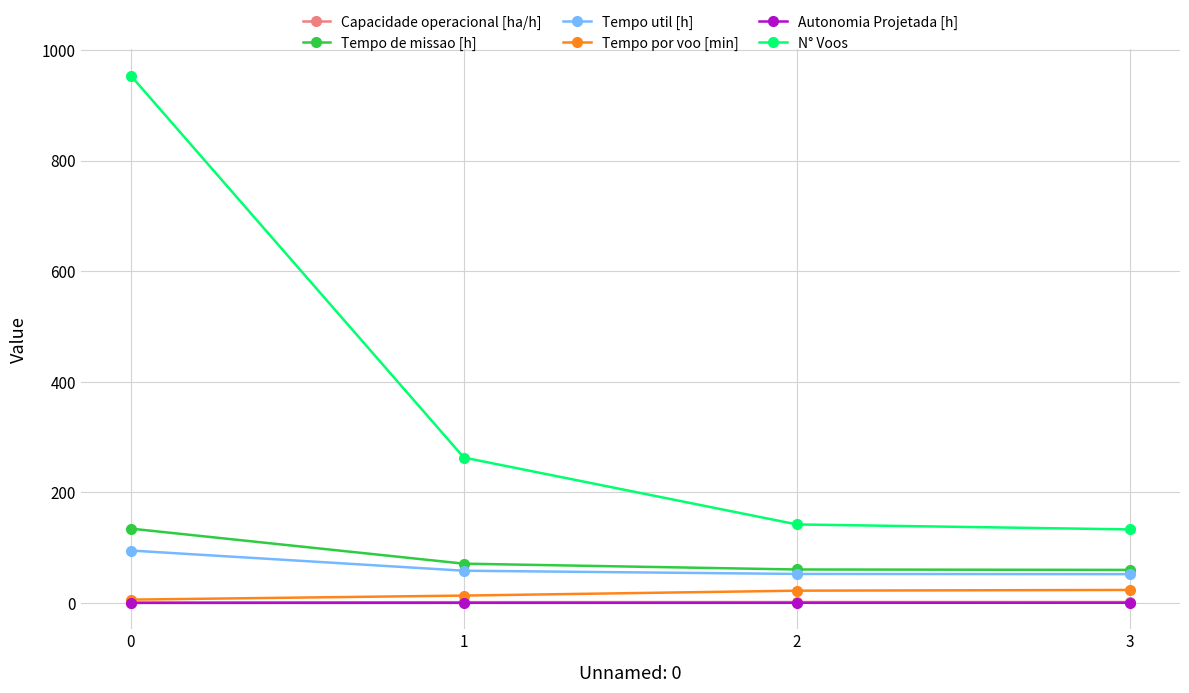

True or false: Tempo de missao [h] has more than 0 interior local peaks.

False